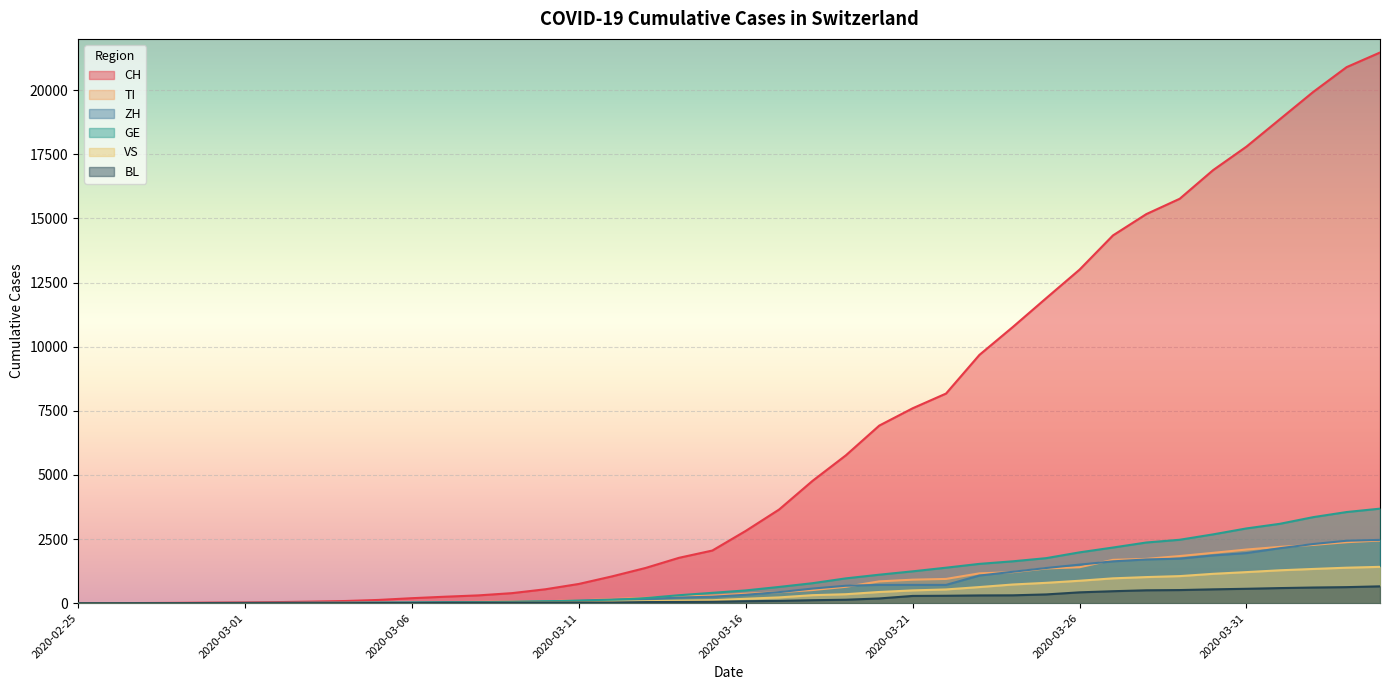

Rank the series by their maximum value, from highest to lowest.

CH, GE, ZH, TI, VS, BL